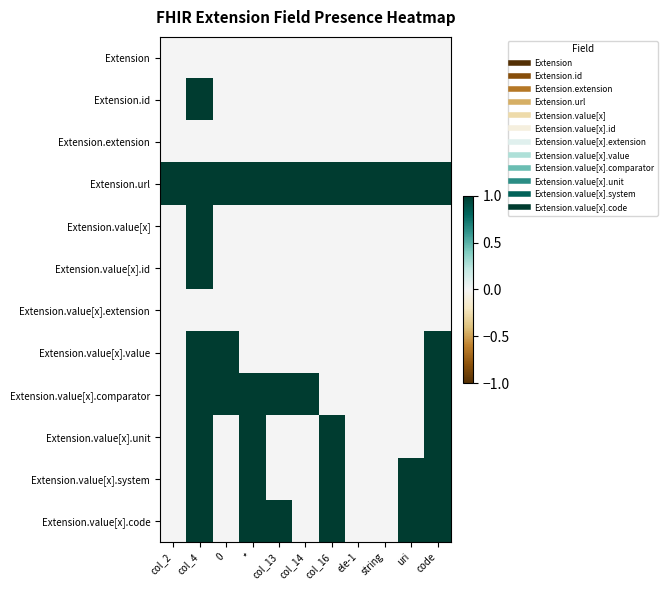

At which category does the chart reach its minimum across all series?

col_2